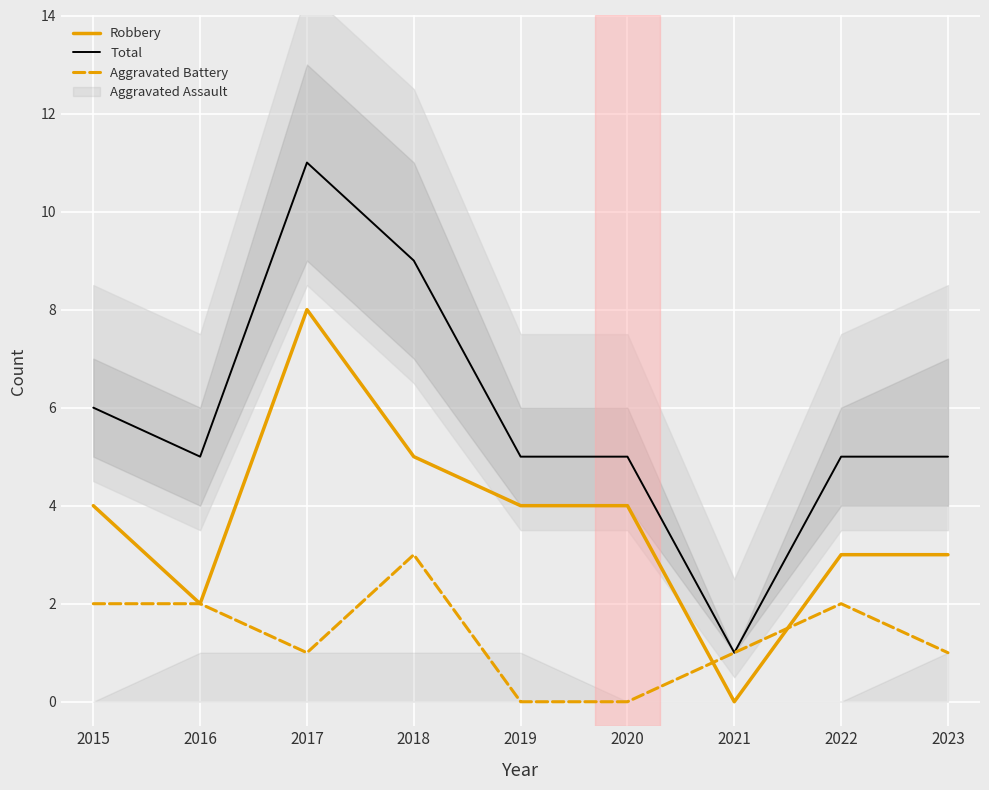

At which label is Aggravated Battery closest to 1?

2017